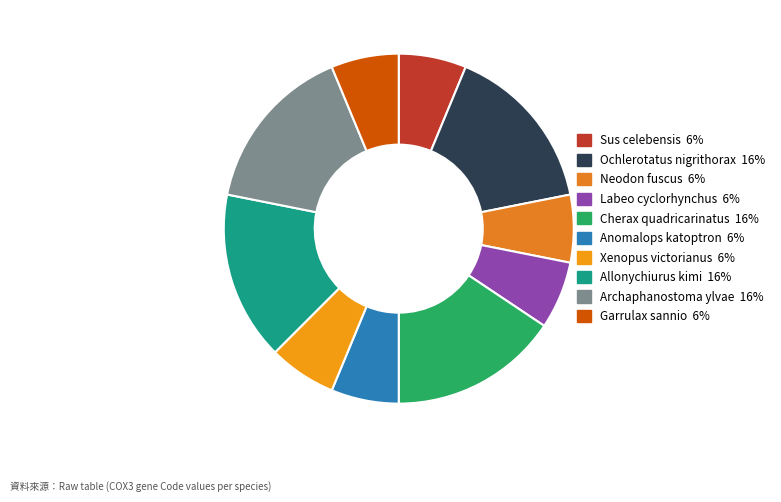

The Sus celebensis slice represents 6% of the pie. True or false?

True